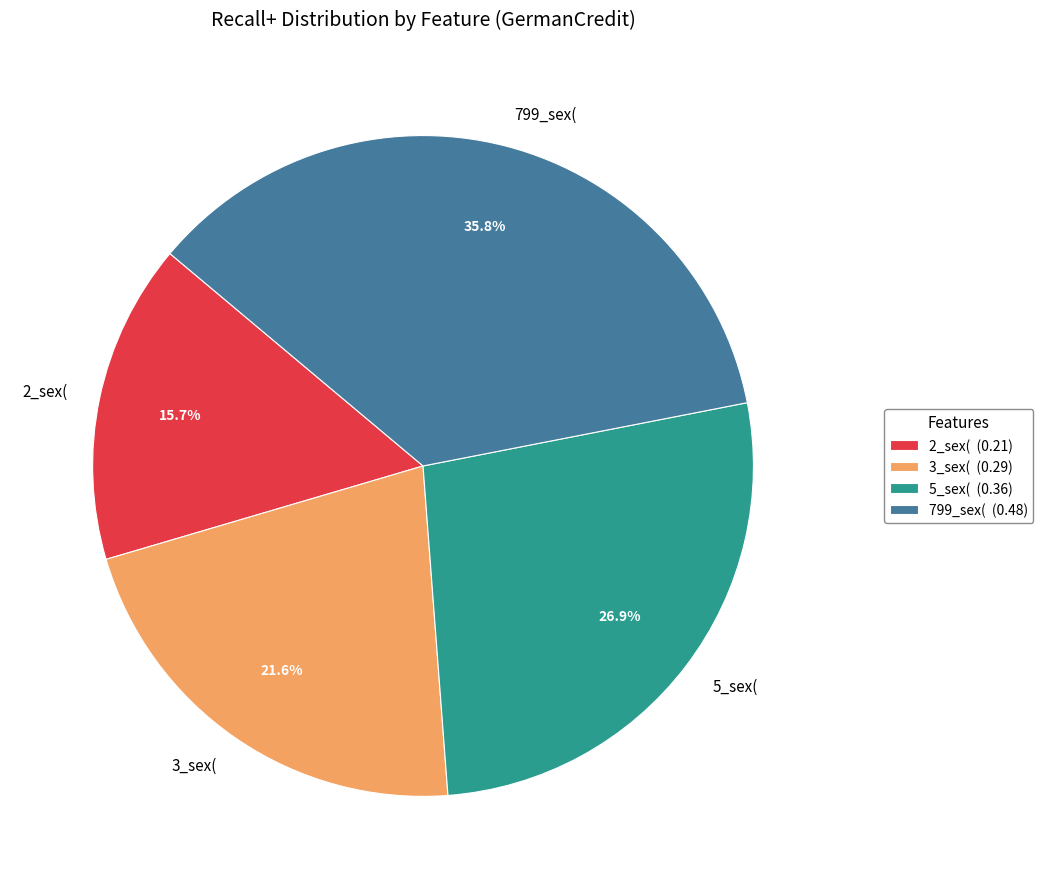

Combined, do 2_sex( and 3_sex( account for over 50%?

No